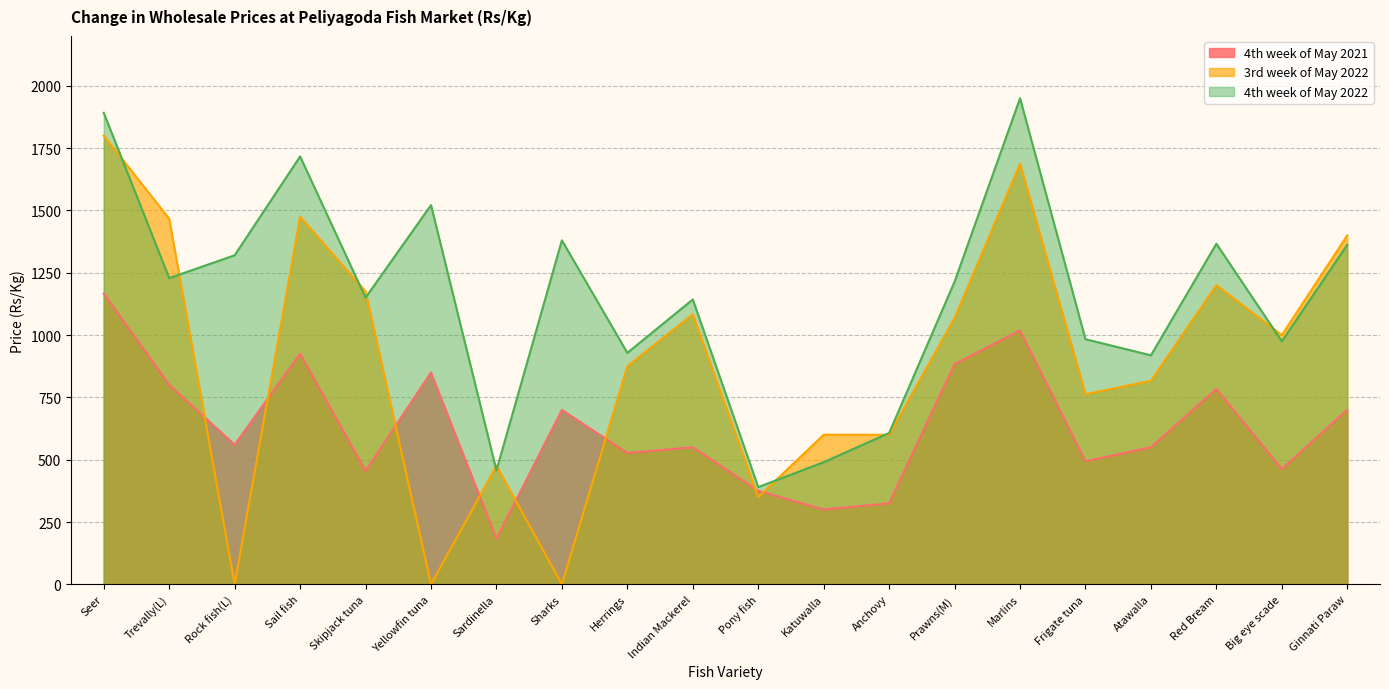

Rank the series by their average value, from highest to lowest.

4th week of May 2022, 3rd week of May 2022, 4th week of May 2021